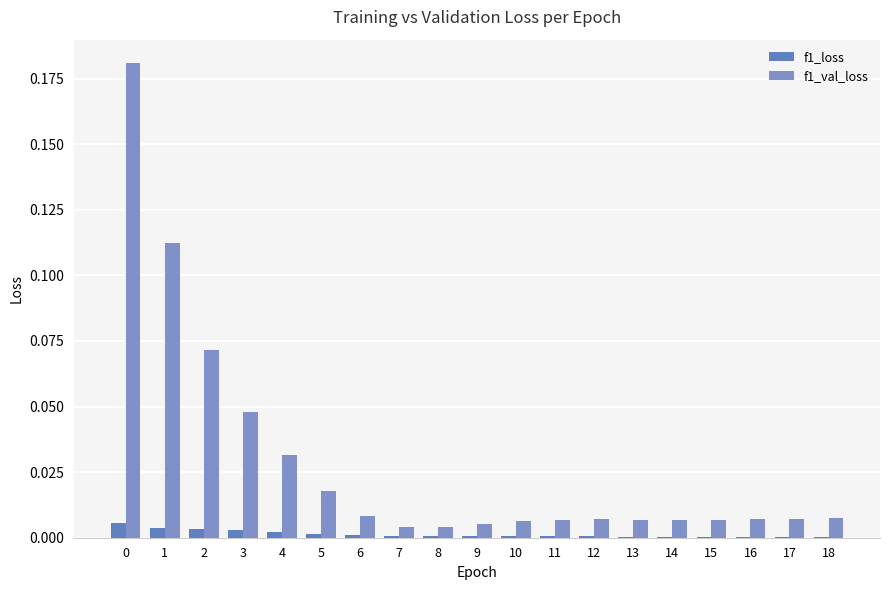

Are the bars horizontal?

No